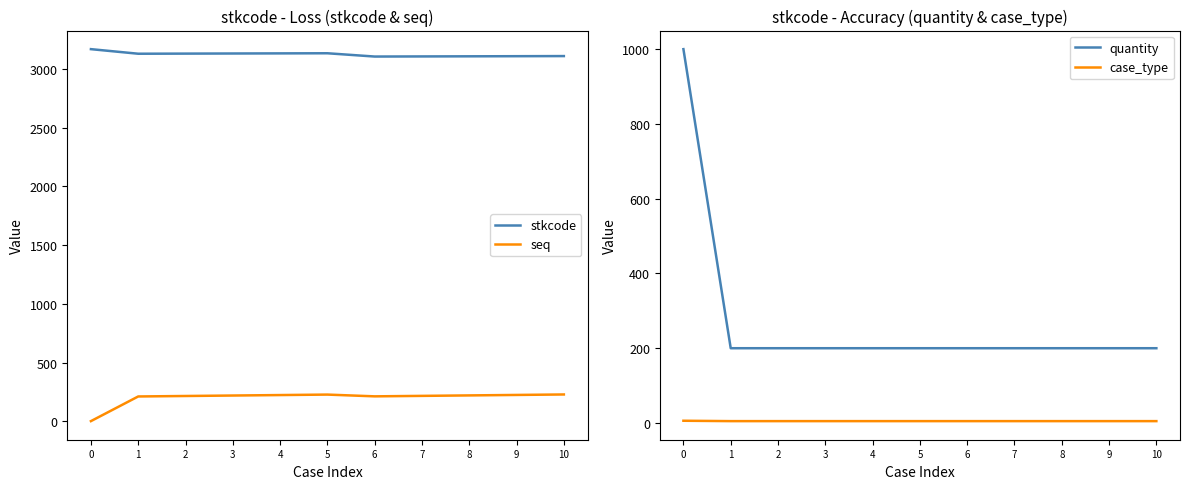

Is it true that quantity equals 312 at 4?

False